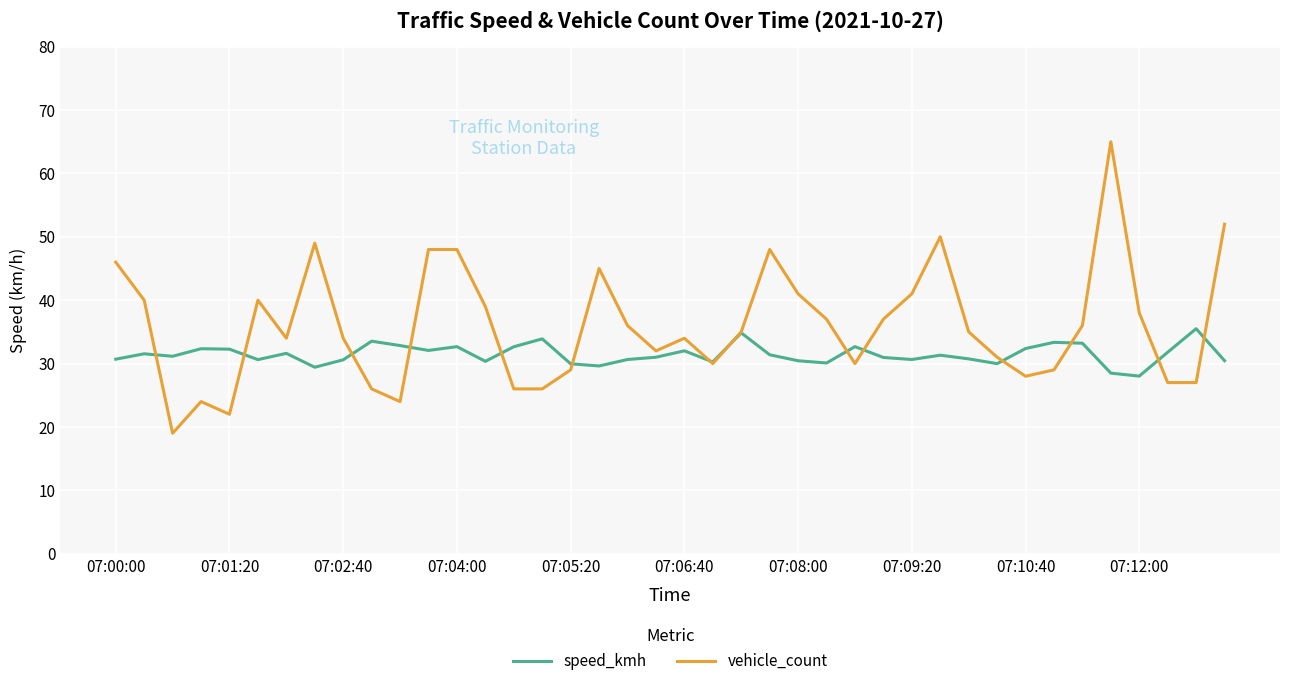

Which series has the widest spread of values?

vehicle_count